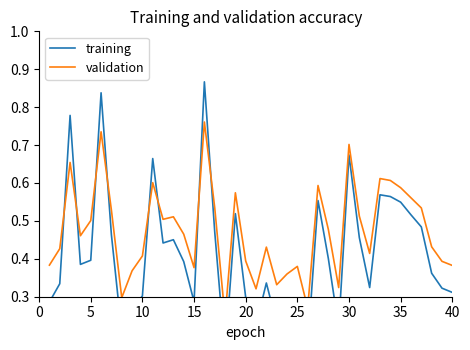

The validation series shows 0.2 at 5. True or false?

False